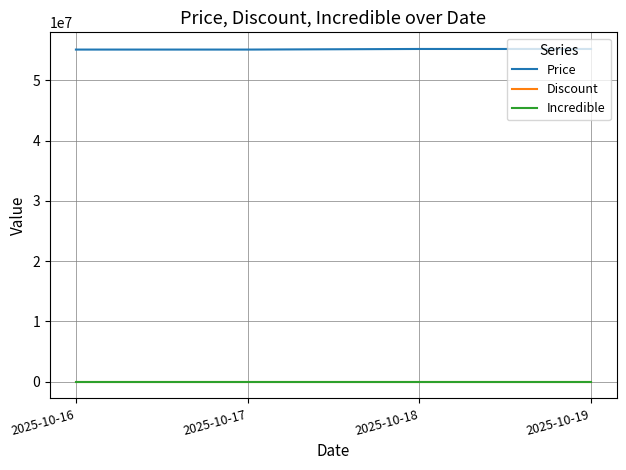

What is the difference between the maximum and minimum values in the Discount series?

5